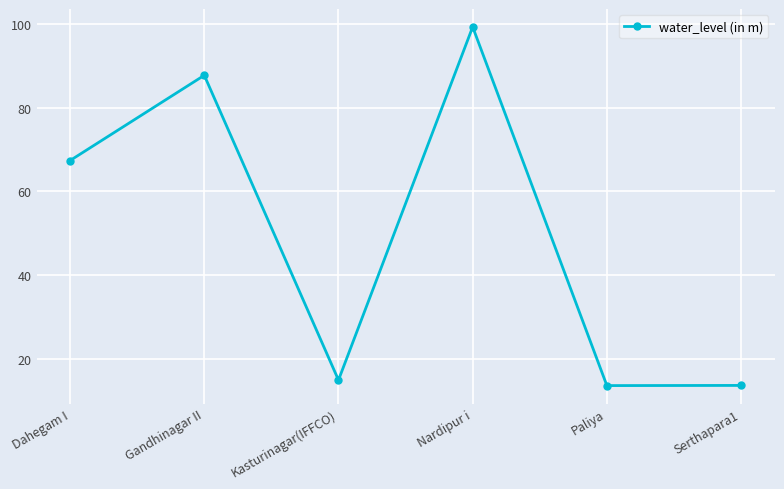

True or false: there are more than 1 points higher than both neighbors.

True